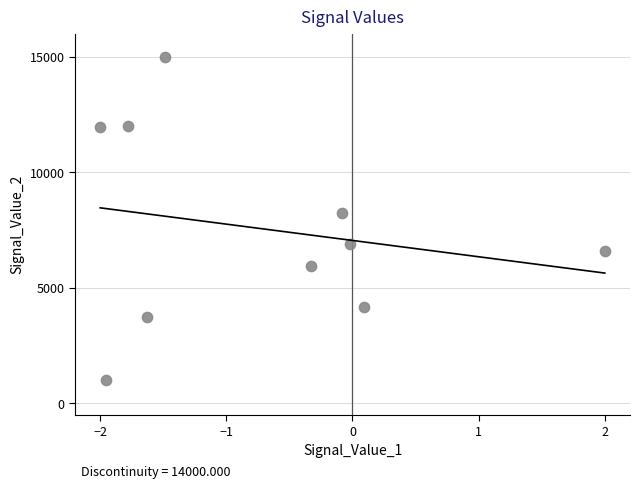

What Y value in the scatter plot is closest to 8000?

8222.7